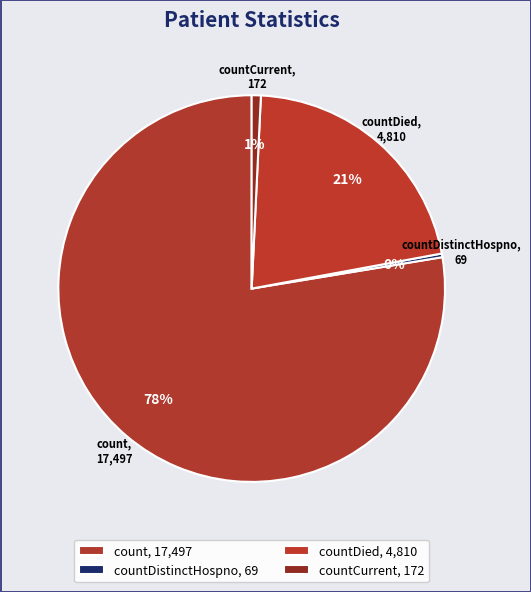

How many slices are in this pie chart?

4